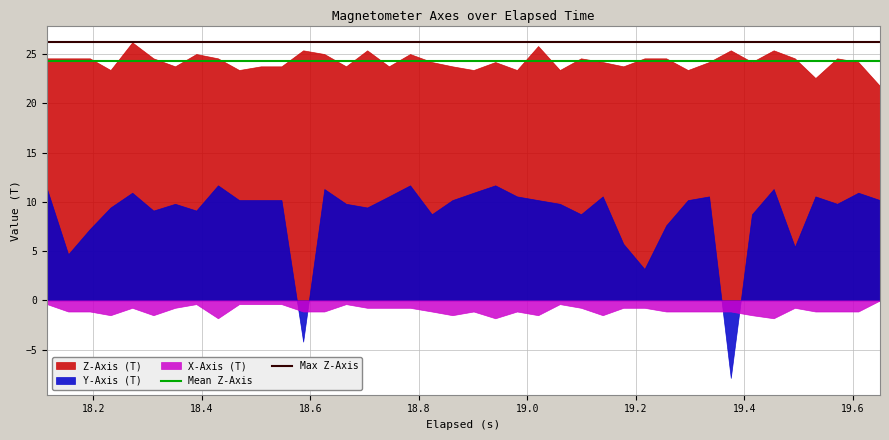

Which series has the widest spread of values?

Y-Axis (T)